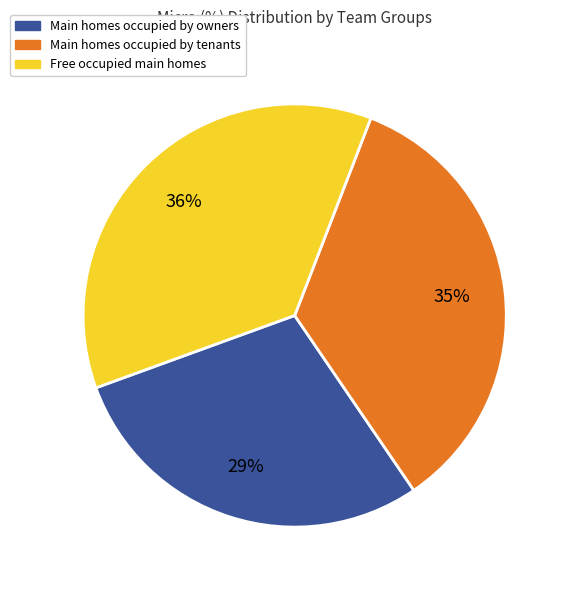

To the nearest percent, what is the difference between the largest and smallest slice percentages?

7%